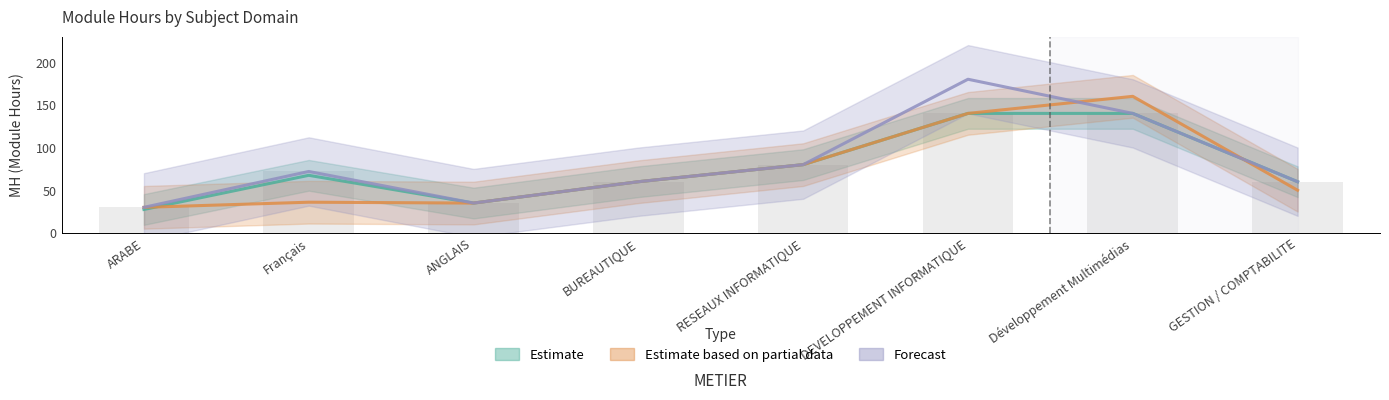

Which has a higher value, RESEAUX INFORMATIQUE or BUREAUTIQUE?

RESEAUX INFORMATIQUE